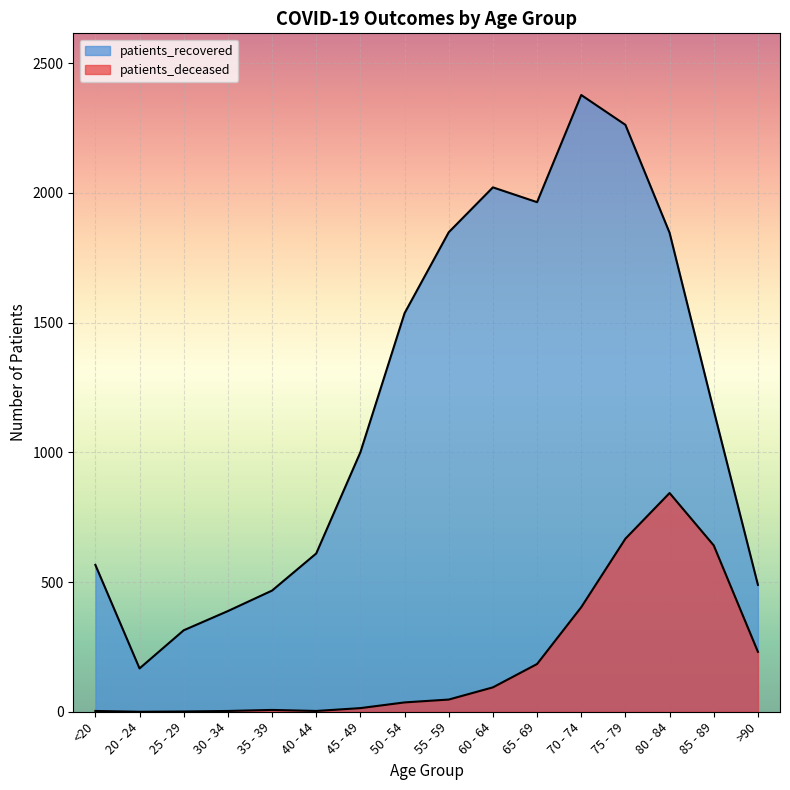

The patients_deceased series shows 279 at 80 - 84. True or false?

False